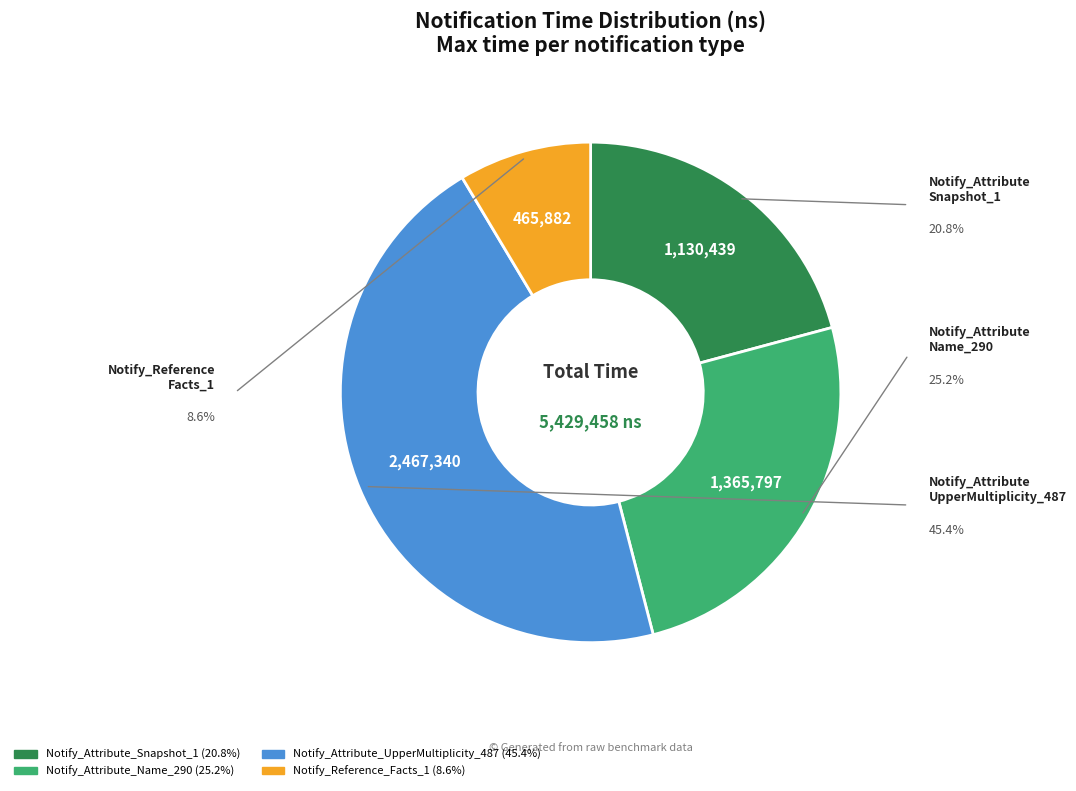

True or false: Notify_Attribute_Name_290 accounts for 25% of the total.

True